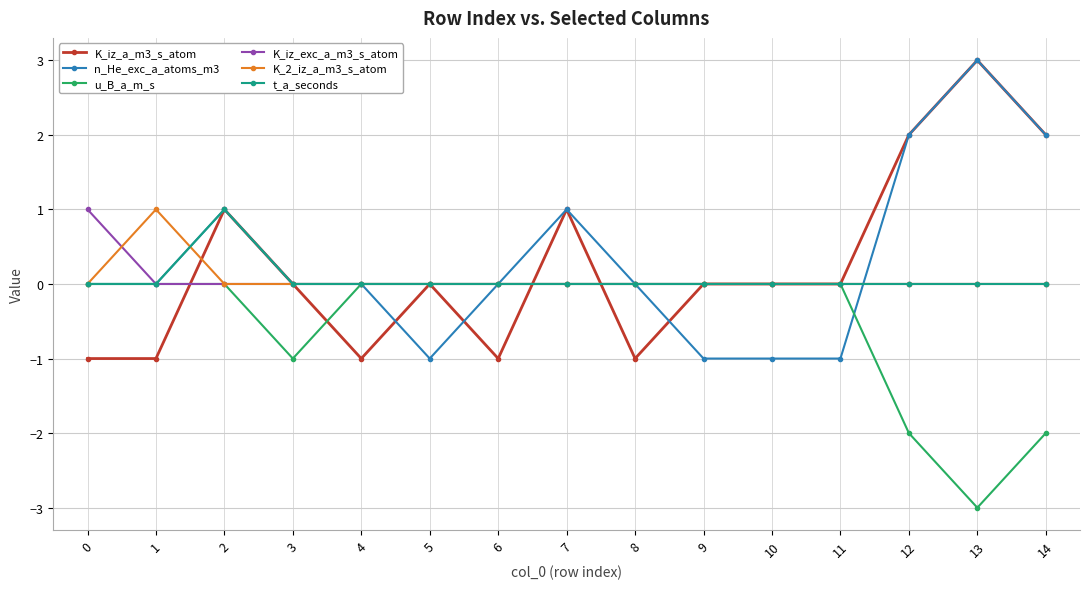

Reading left to right, list all the values displayed in this chart.

K_iz_a_m3_s_atom: 0=-1	1=-1	2=1	3=0	4=-1	5=0	6=-1	7=1	8=-1	9=0	10=0	11=0	12=2	13=3	14=2
n_He_exc_a_atoms_m3: 0=0	1=0	2=1	3=0	4=0	5=-1	6=0	7=1	8=0	9=-1	10=-1	11=-1	12=2	13=3	14=2
u_B_a_m_s: 0=0	1=0	2=0	3=-1	4=0	5=0	6=0	7=0	8=0	9=0	10=0	11=0	12=-2	13=-3	14=-2
K_iz_exc_a_m3_s_atom: 0=1	1=0	2=0	3=0	4=0	5=0	6=0	7=0	8=0	9=0	10=0	11=0	12=0	13=0	14=0
K_2_iz_a_m3_s_atom: 0=0	1=1	2=0	3=0	4=0	5=0	6=0	7=0	8=0	9=0	10=0	11=0	12=0	13=0	14=0
t_a_seconds: 0=0	1=0	2=1	3=0	4=0	5=0	6=0	7=0	8=0	9=0	10=0	11=0	12=0	13=0	14=0